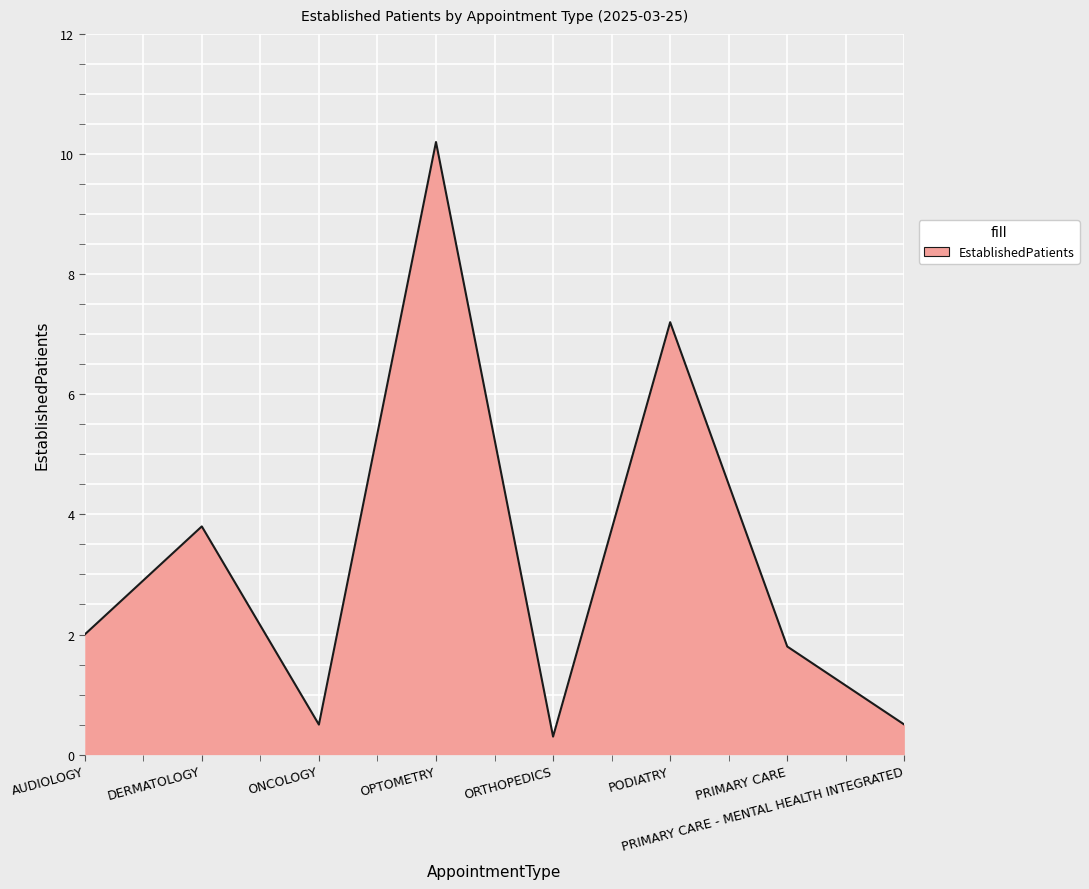

Is it true that the value at OPTOMETRY is 16.1?

False